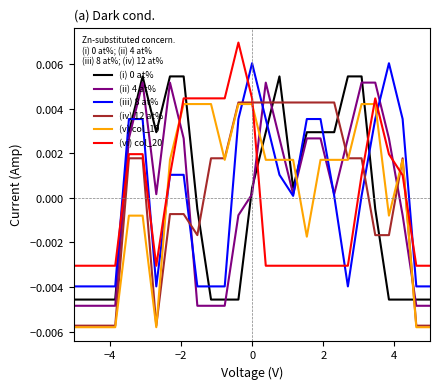

Which series has the largest range (max minus min)?

(ii) 4 at%